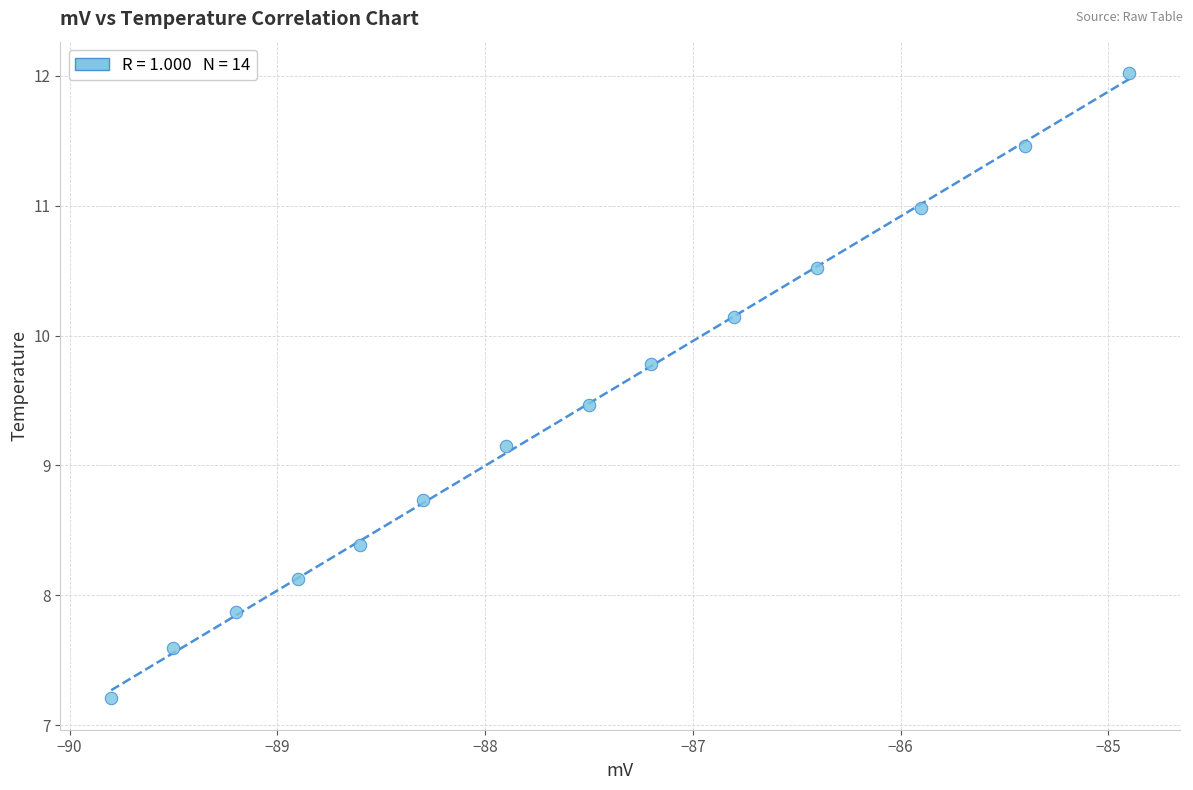

What Y value in the scatter plot is closest to 9?

9.2